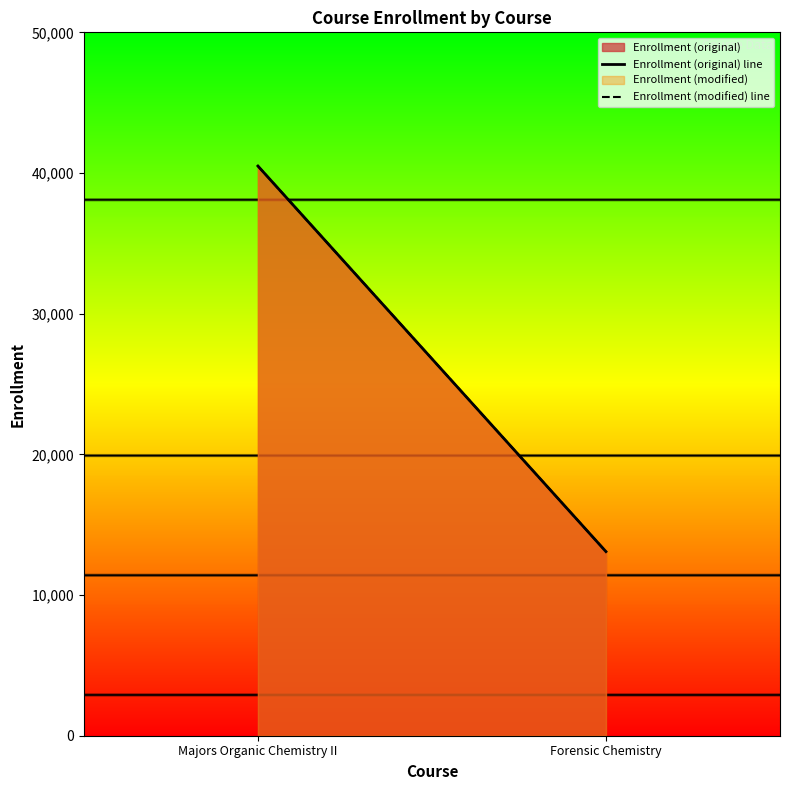

At which category is the sum across all series the highest?

Majors Organic Chemistry II